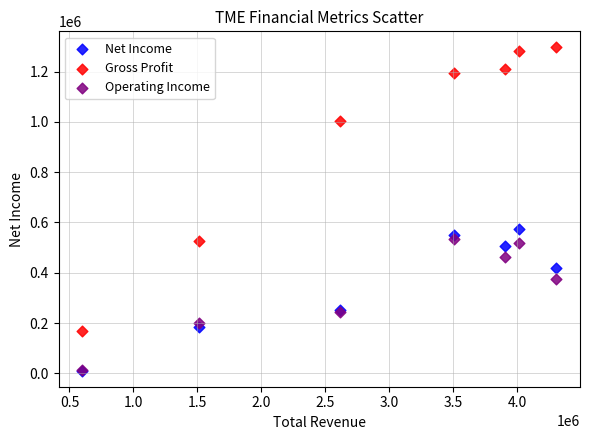

In the Gross Profit series, what Y value is closest to 732700?

524900